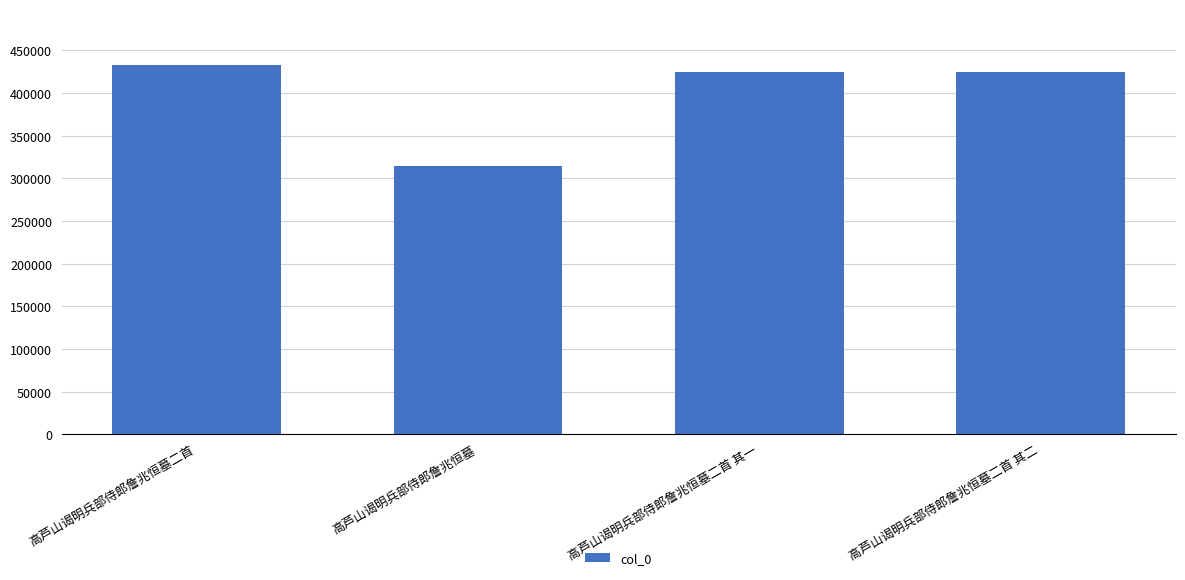

The value at 高芦山谒明兵部侍郎詹兆恒墓 is 565223. True or false?

False